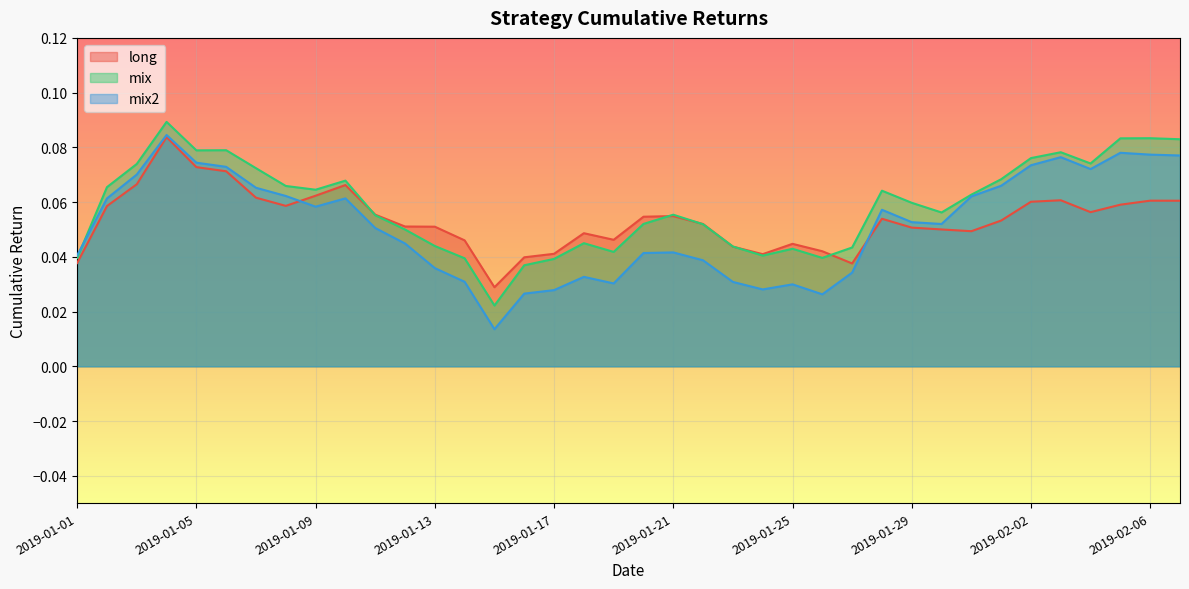

How many lines are shown in the chart?

3